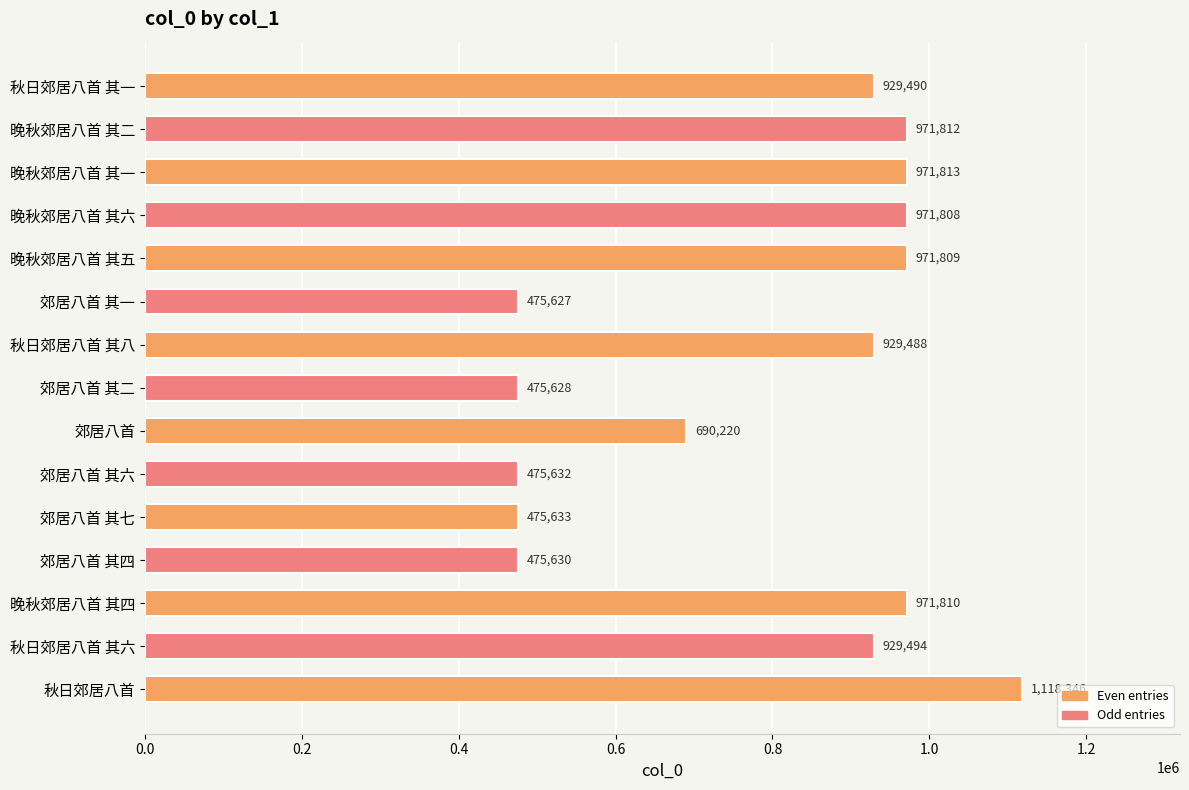

Which category has the highest value across all series?

秋日郊居八首